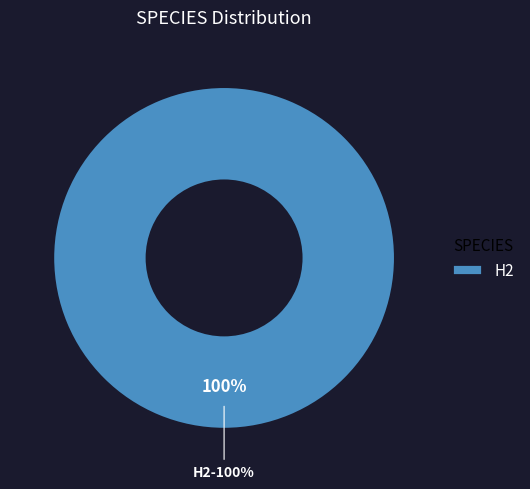

What is the total percentage of H2 and CH4?

100.0%